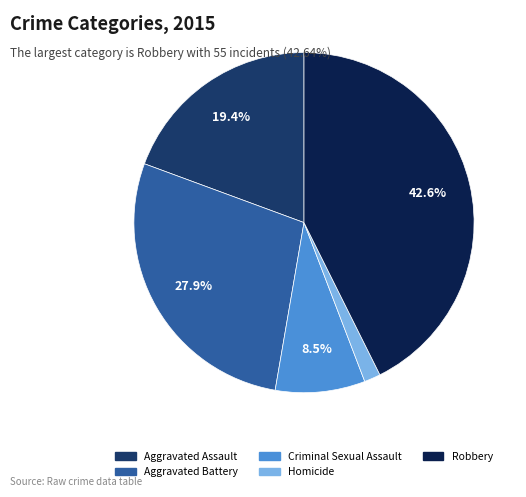

Do Homicide and Robbery together represent more than half of the pie?

No